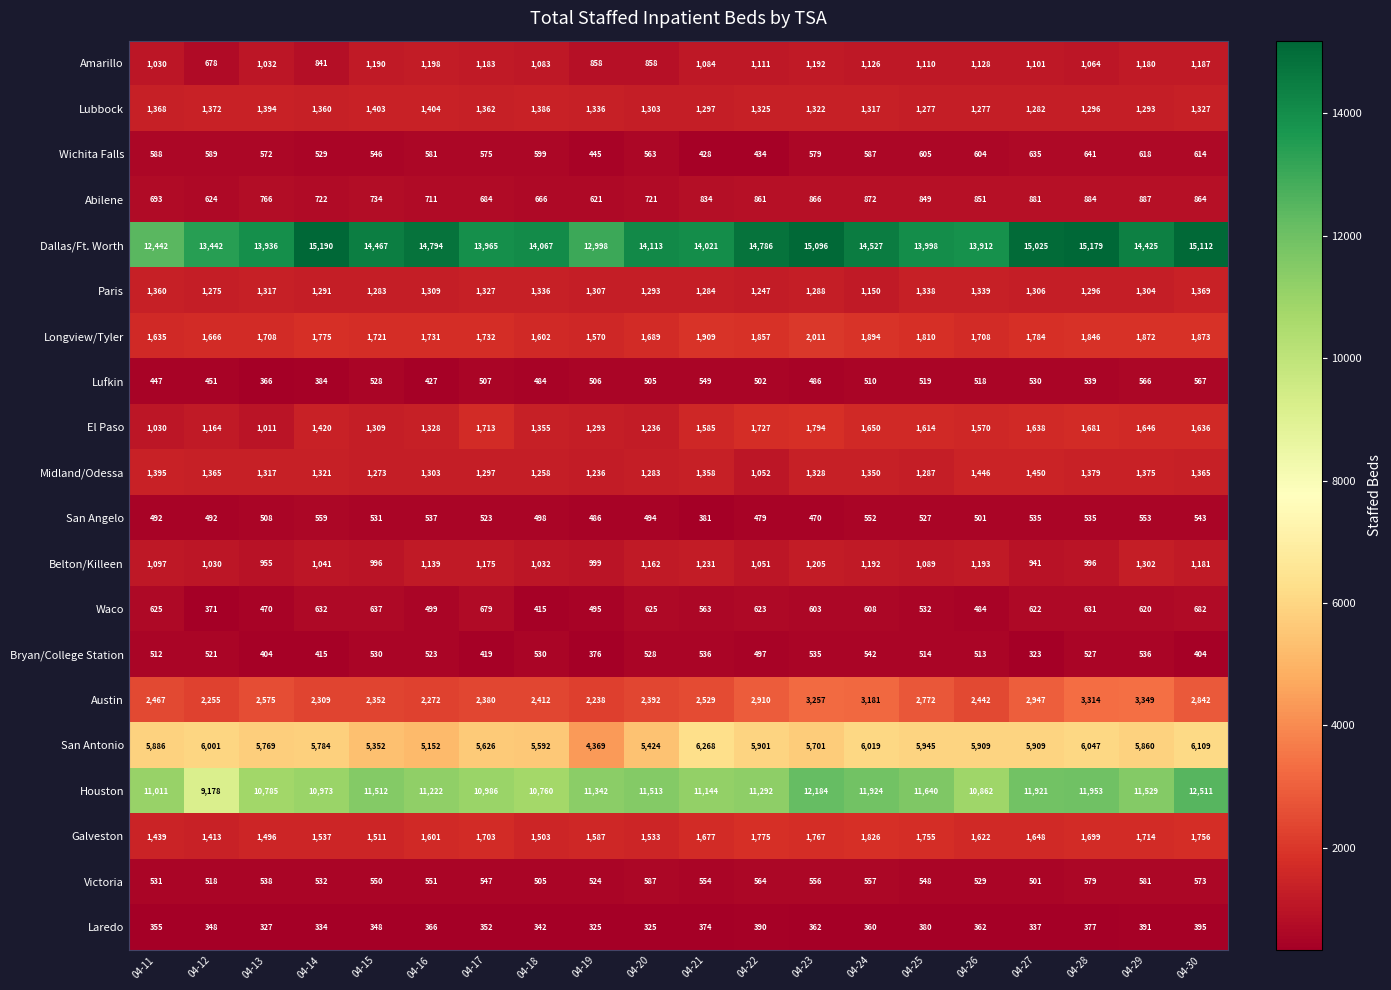

Which series has the widest spread of values?

Houston